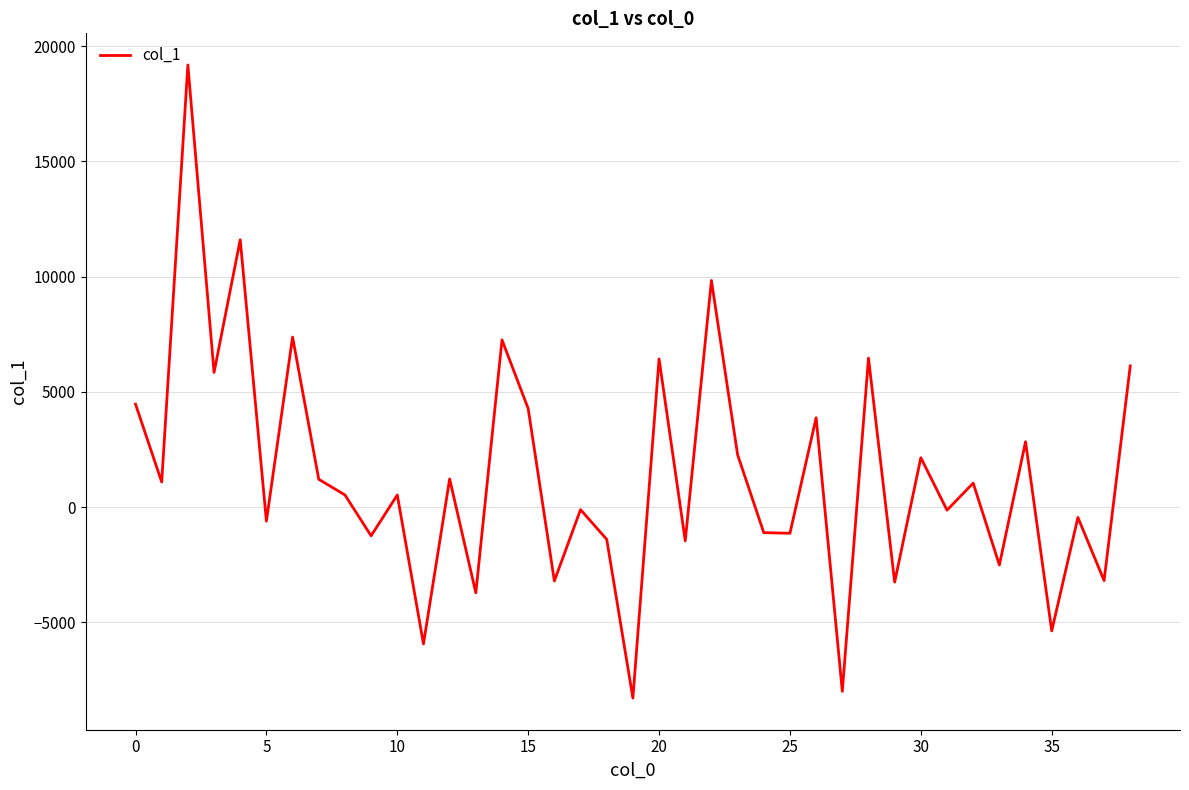

What is the maximum value shown in the chart?

19186.5